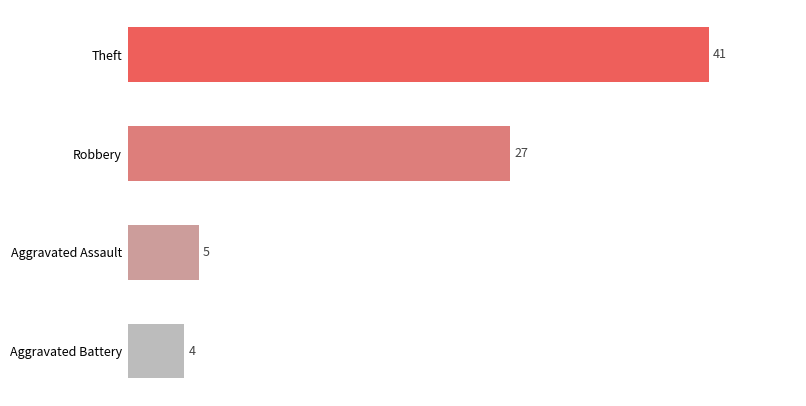

What is the change in value from Aggravated Battery to Aggravated Assault?

+1